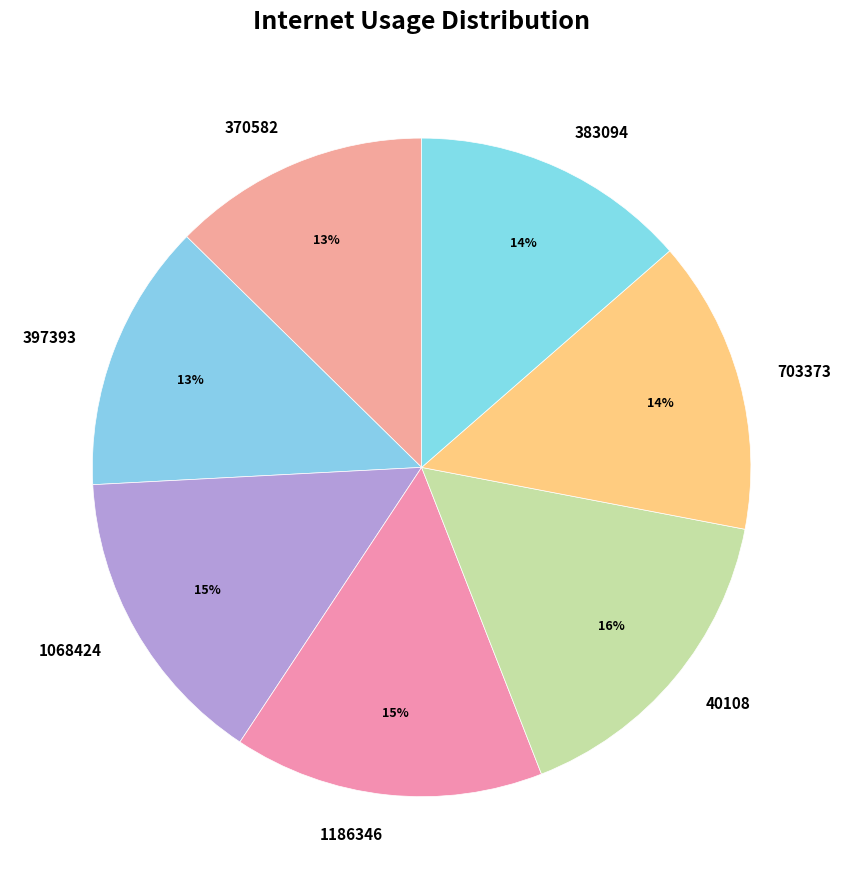

Combined, do 40108 and 1068424 account for over 50%?

No